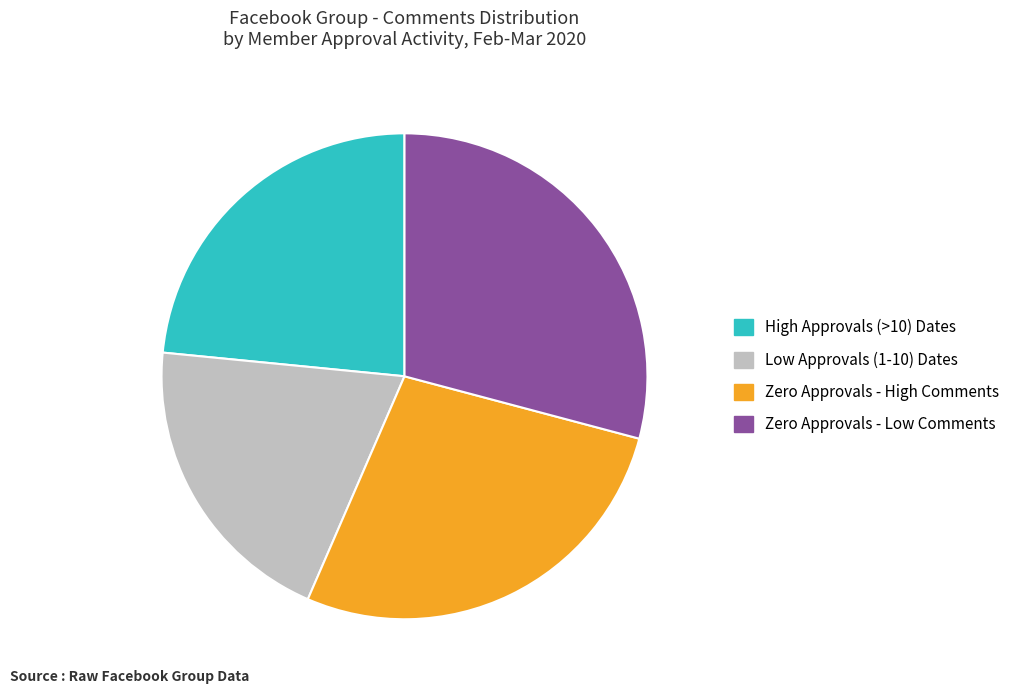

Does any single category account for the majority?

No